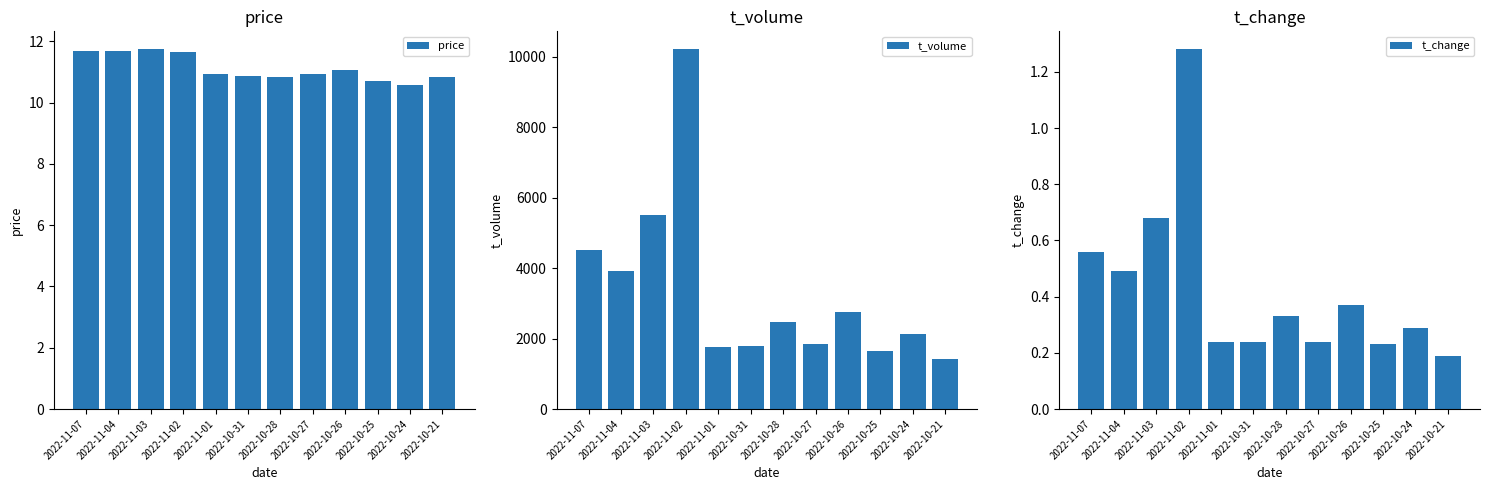

At how many categories does at least one series exceed 5972?

1